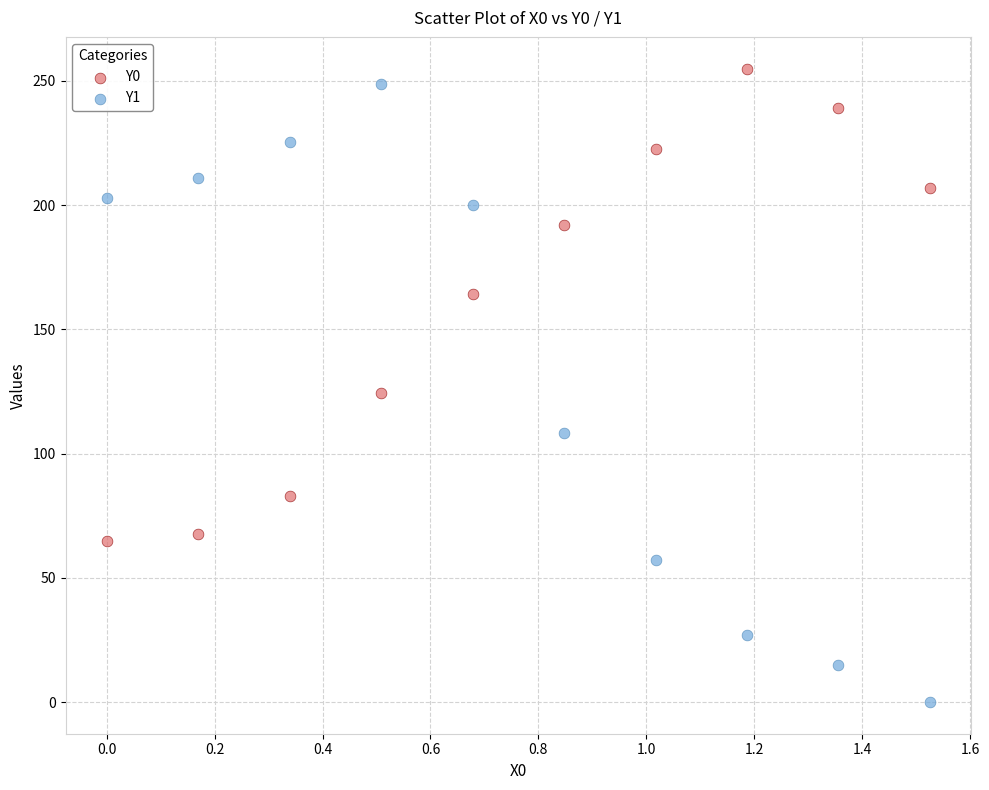

Across all data points, what is the range of X values (max minus min)?

1.5